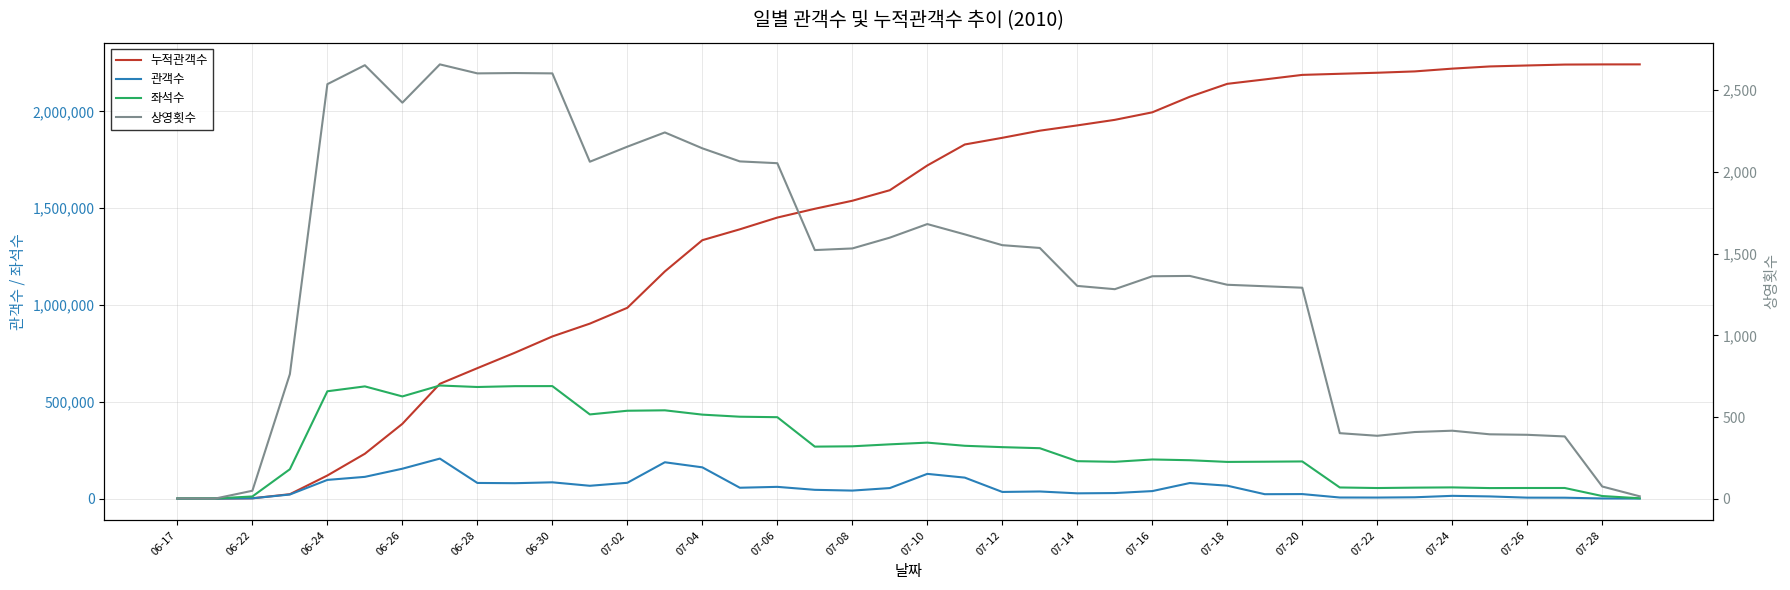

What position from the left is 07-12?

23